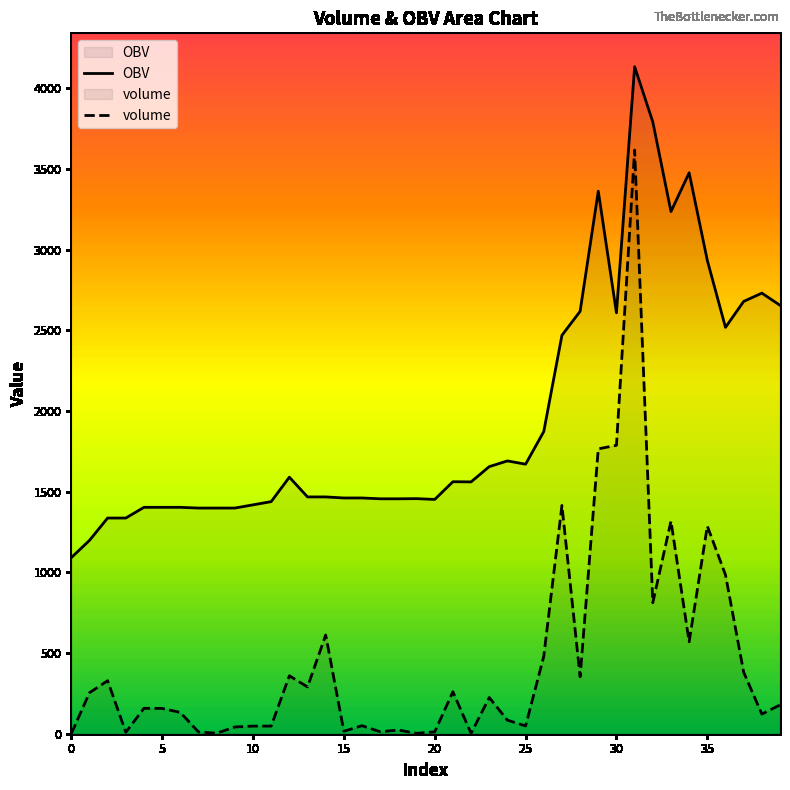

What is the spread (max minus min) of values at 9?

1356.6